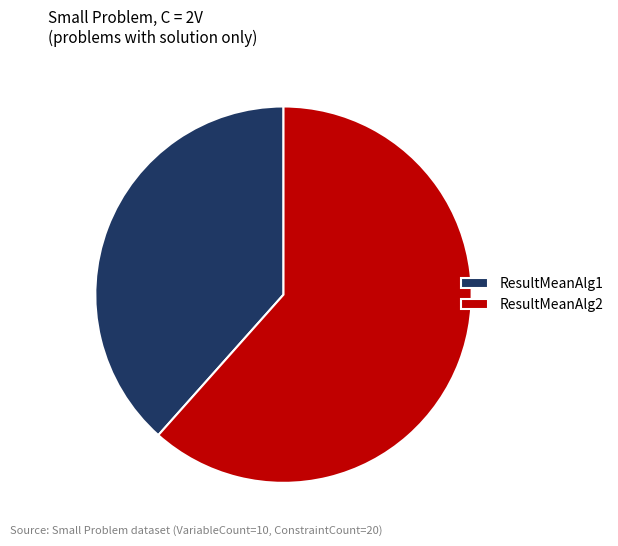

Which category has the biggest portion of the pie?

ResultMeanAlg2